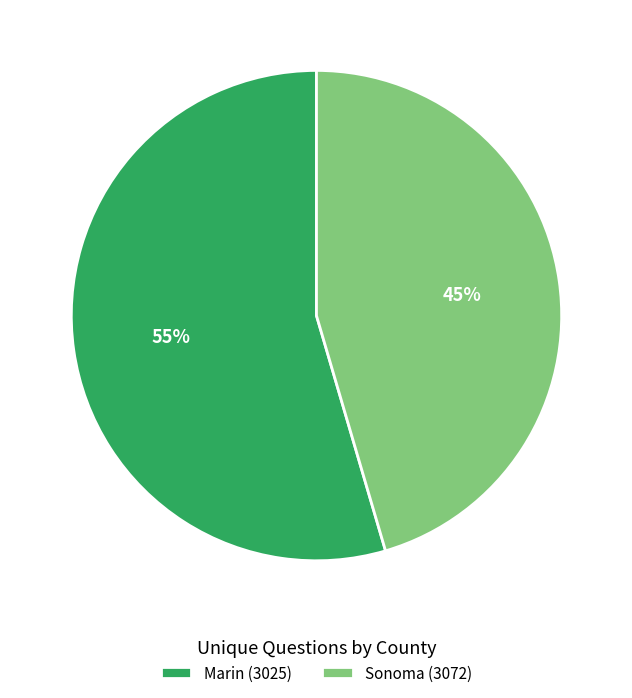

Between Sonoma (3072) and Marin (3025), which is larger?

Marin (3025)